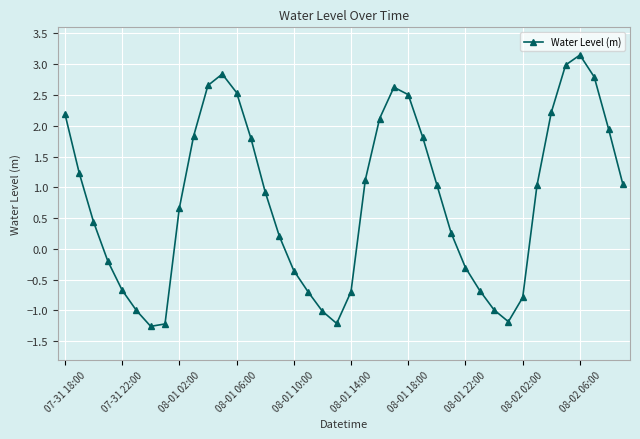

How many values are above zero?

25